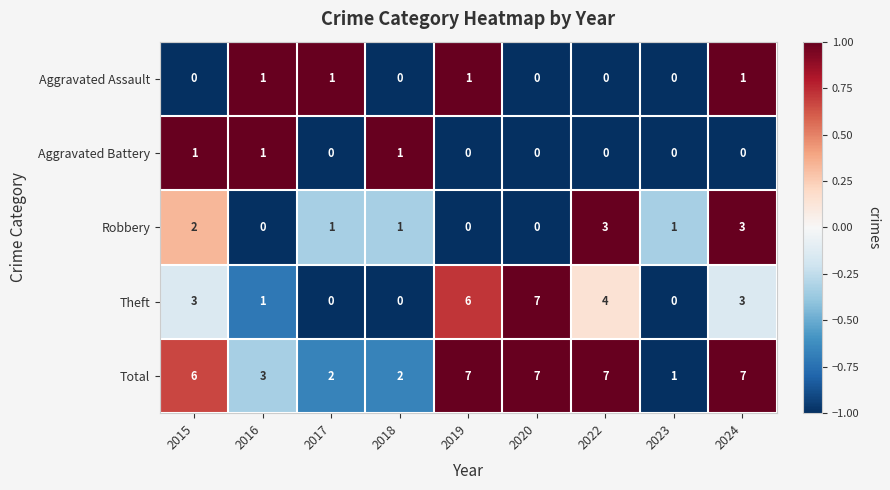

Which series has the widest spread of values?

Theft